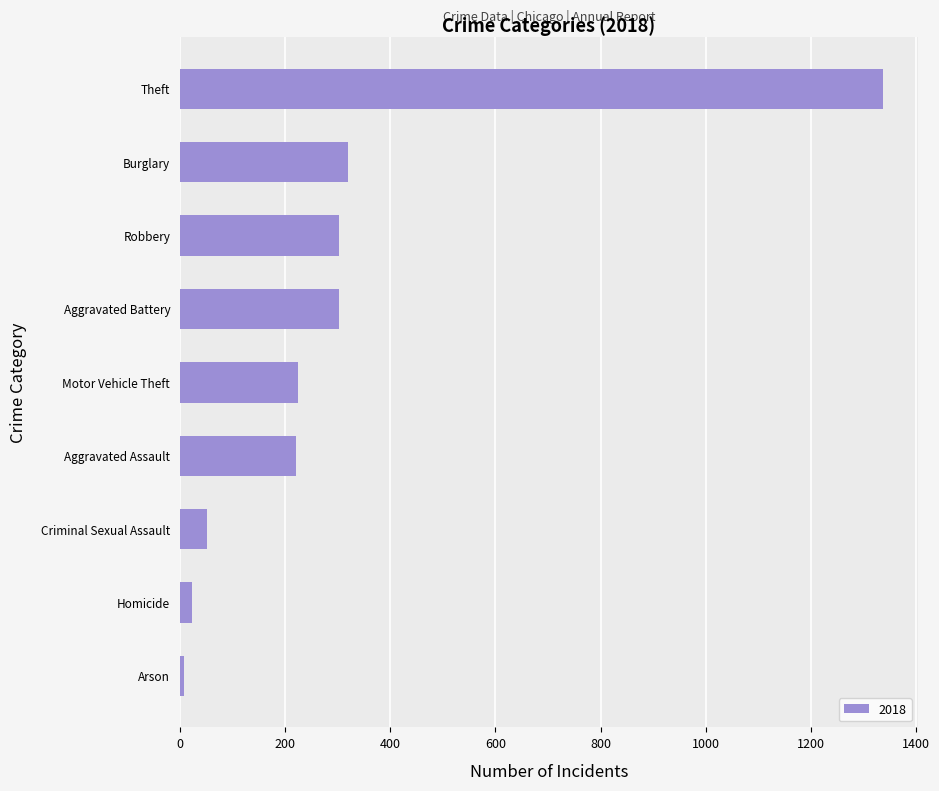

What is the sum of the values at Criminal Sexual Assault and Robbery?

353